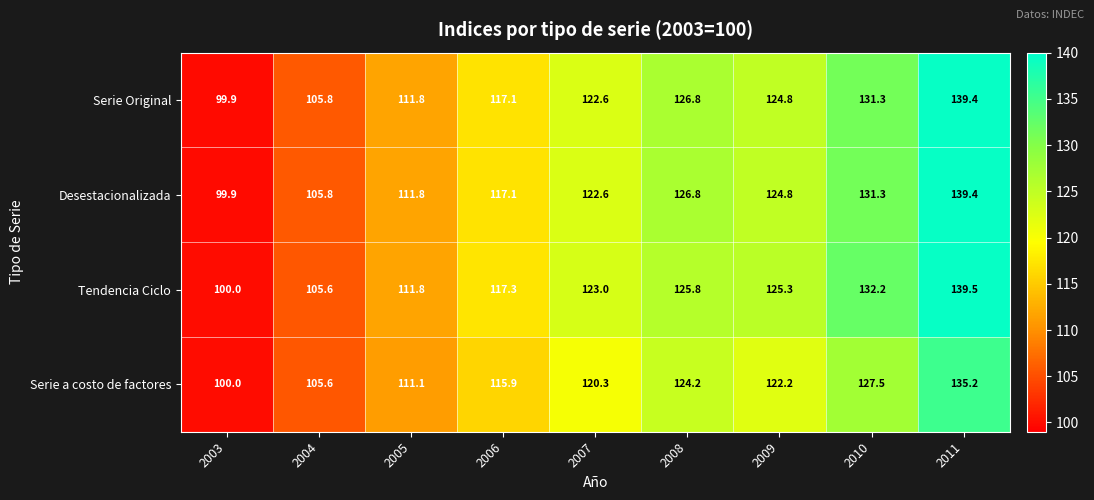

What is the sum of the Desestacionalizada values at 2006 and 2003?

217.0